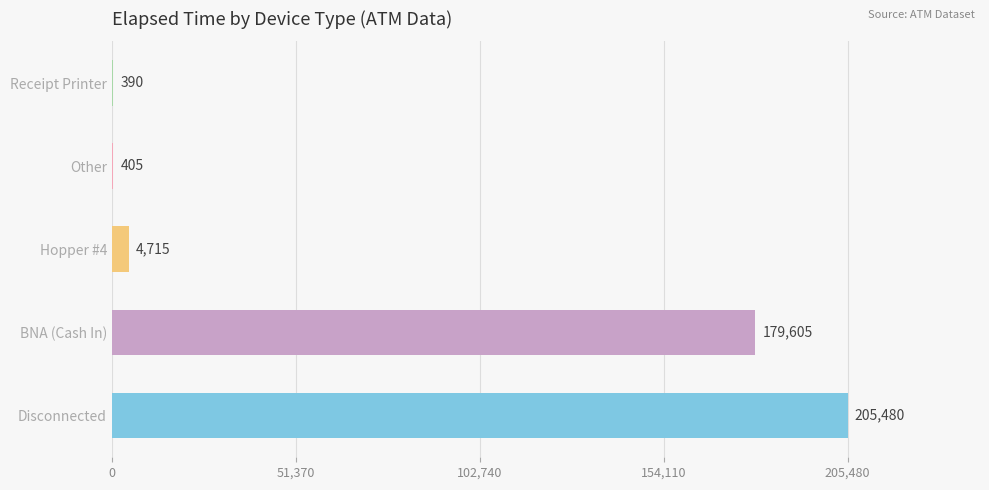

At which label is the value closest to 102935?

BNA (Cash In)